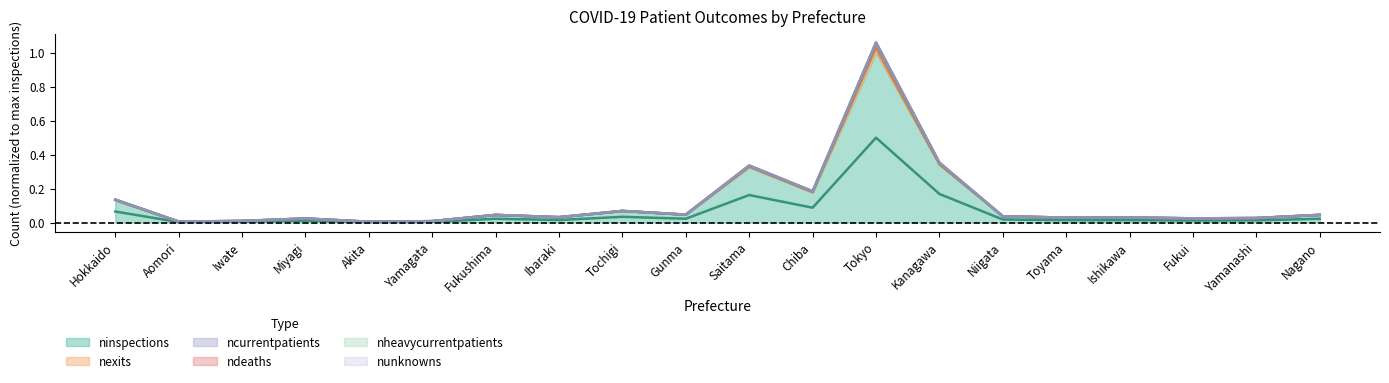

True or false: ninspections has a value of 0.0 at Gunma.

False